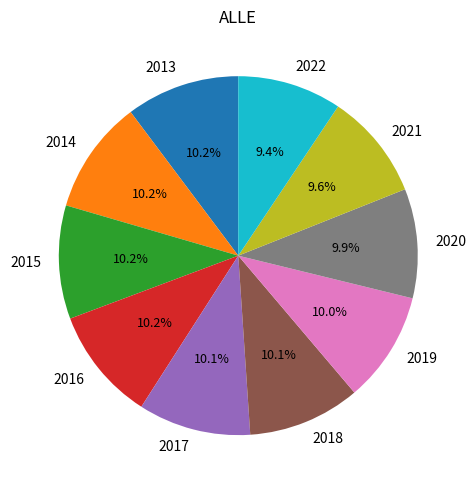

To the nearest percent, what is the difference between the 2022 and 2014 slice percentages?

1%